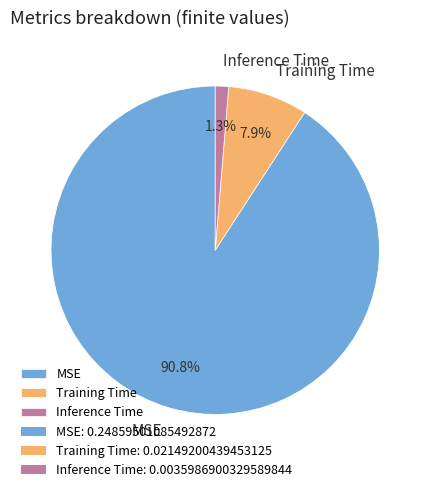

Count the number of slices in the pie.

3